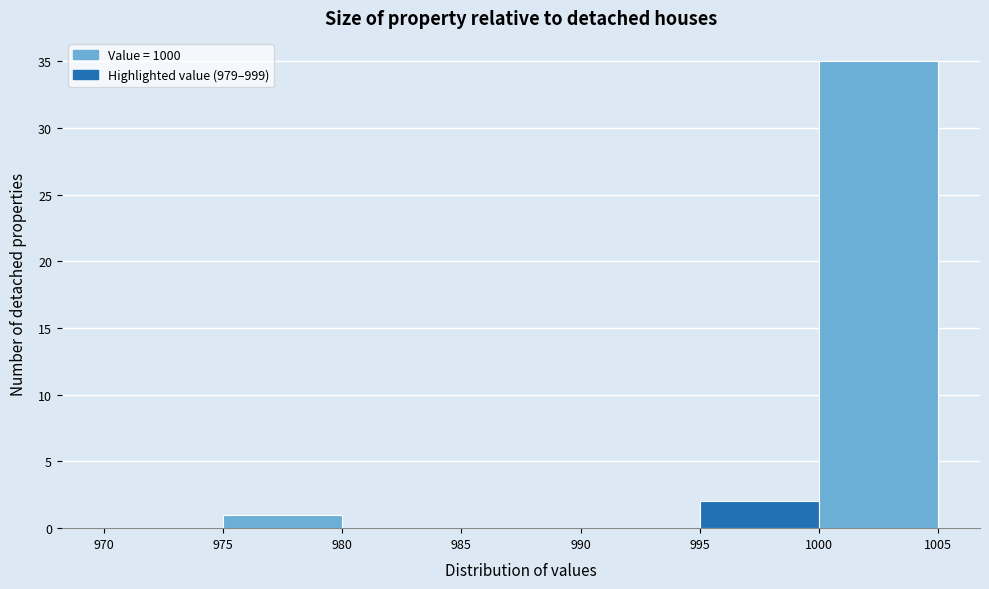

Reading left to right, list every bar in this chart as the range it spans on the x-axis followed by its height. The values are not printed on the chart, so give them approximately, as read against the axis.

970 to 975: 0
975 to 980: 1
980 to 985: 0
985 to 990: 0
990 to 995: 0
995 to 1000: 2
1000 to 1005: 35